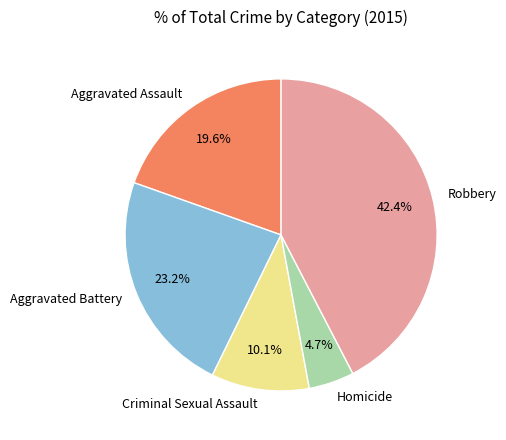

What is the largest slice in the pie chart?

Robbery